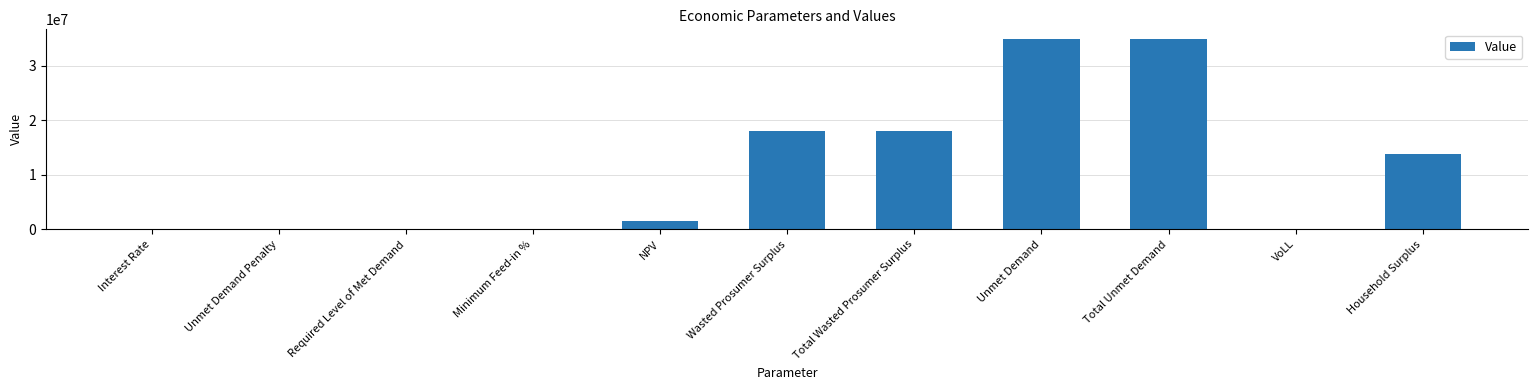

Between Unmet Demand and Household Surplus, which is larger?

Unmet Demand